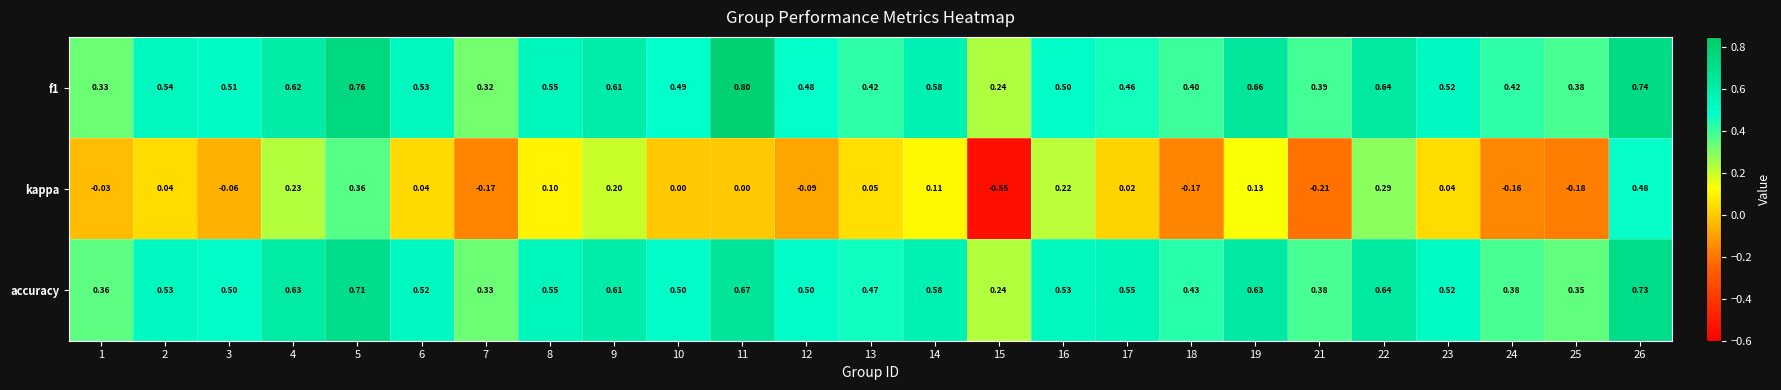

Which series has the largest range (max minus min)?

kappa